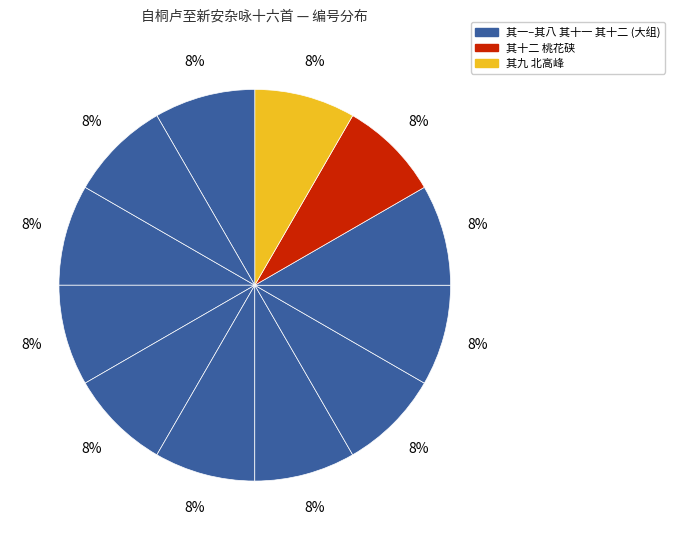

What is the largest slice in the pie chart?

其十二 桃花硖